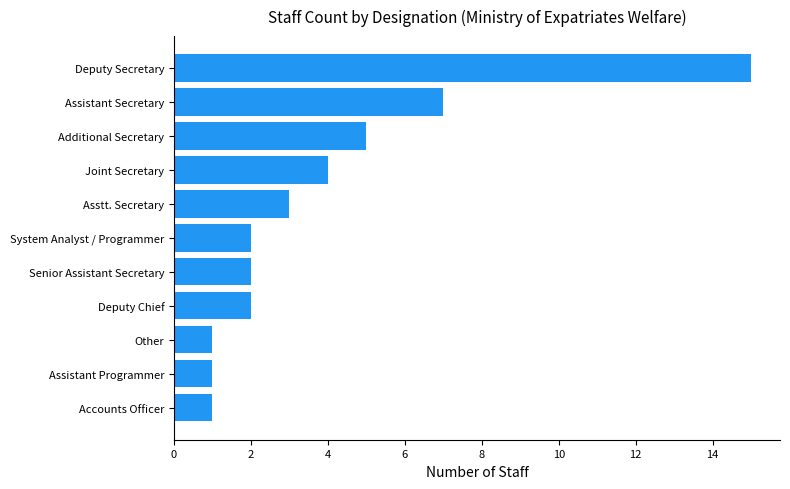

True or false: the data shows 3 at Additional Secretary.

False